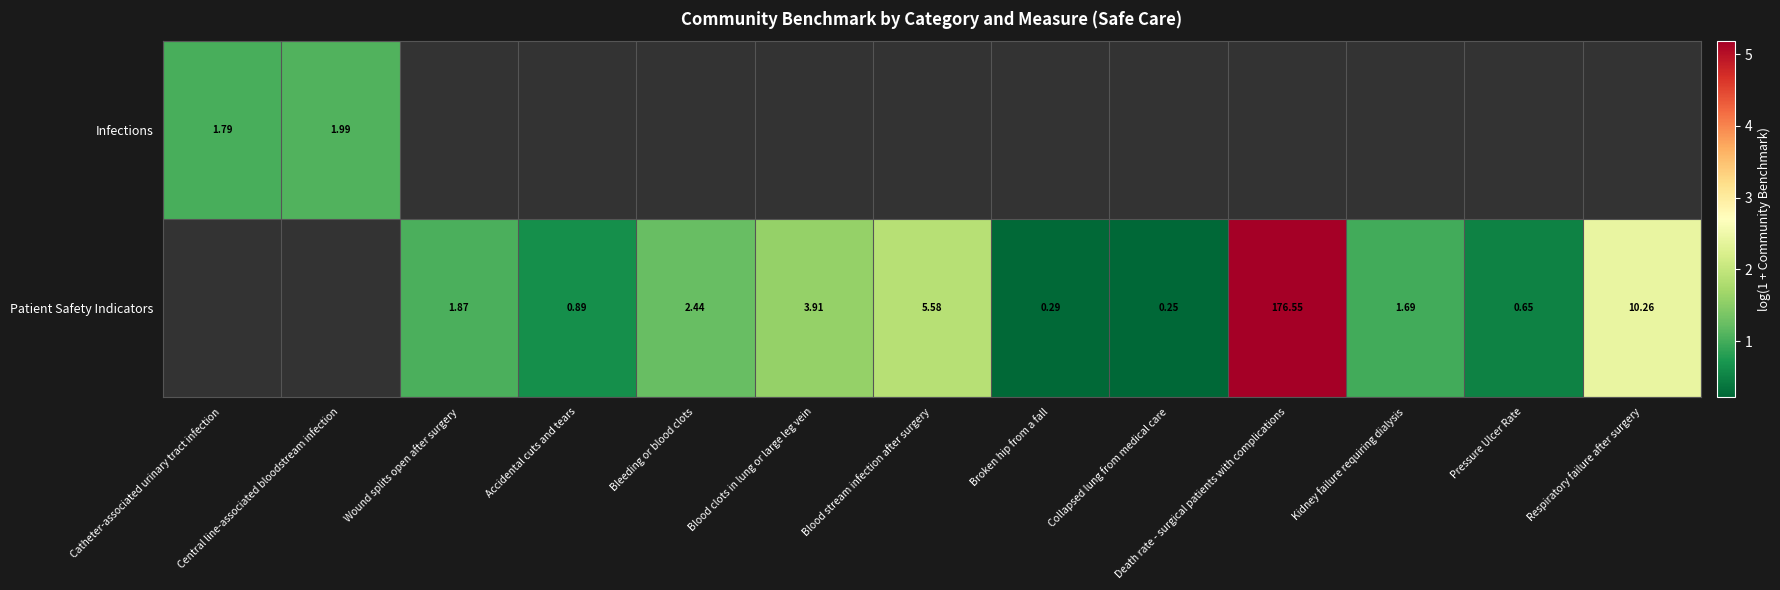

At which label does Infections reach its minimum?

Catheter-associated urinary tract infection